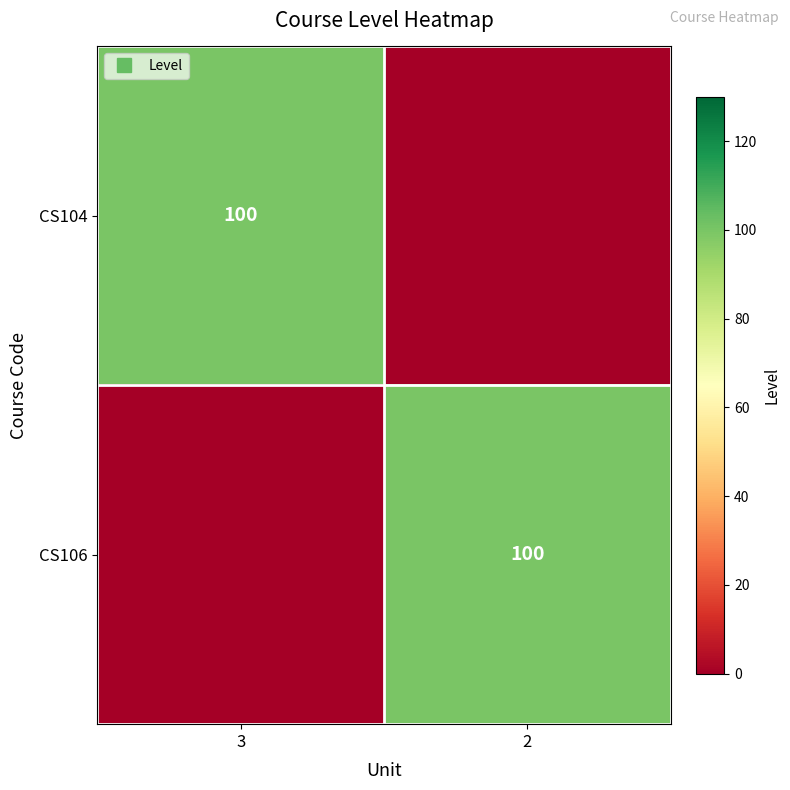

At which label does CS104 reach its minimum?

2